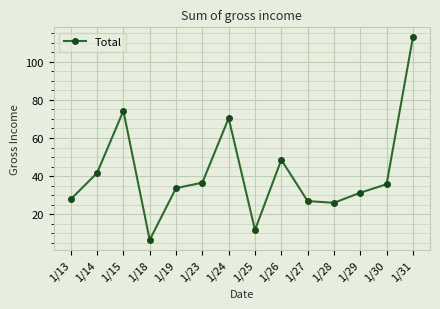

How many distinct data groups are displayed?

1